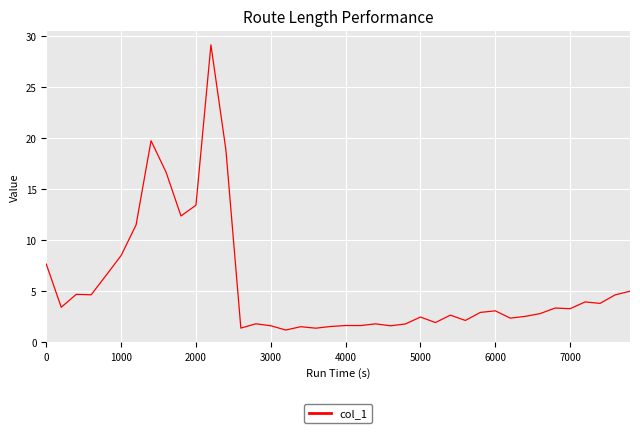

What is the smallest value displayed?

1.2